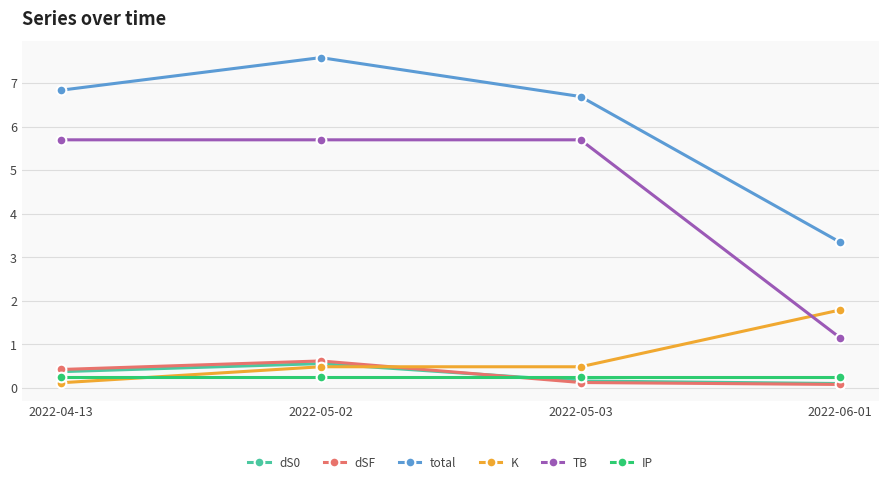

Reading left to right, extract all data points from this chart.

dS0: 2022-04-13=0.4	2022-05-02=0.6	2022-05-03=0.2	2022-06-01=0.1
dSF: 2022-04-13=0.4	2022-05-02=0.6	2022-05-03=0.1	2022-06-01=0.1
total: 2022-04-13=6.8	2022-05-02=7.6	2022-05-03=6.7	2022-06-01=3.3
K: 2022-04-13=0.1	2022-05-02=0.5	2022-05-03=0.5	2022-06-01=1.8
TB: 2022-04-13=5.7	2022-05-02=5.7	2022-05-03=5.7	2022-06-01=1.1
IP: 2022-04-13=0.2	2022-05-02=0.2	2022-05-03=0.2	2022-06-01=0.2